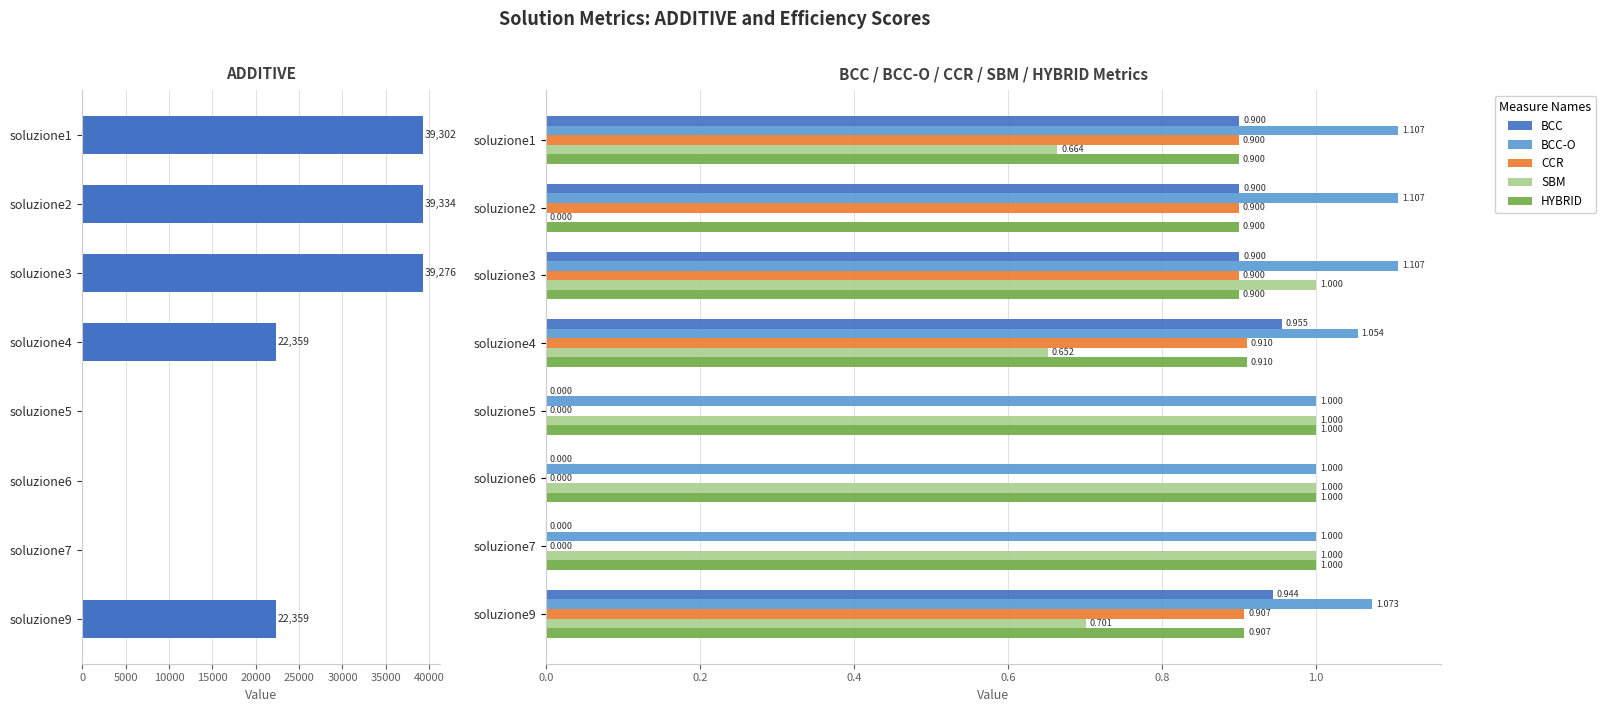

Is the value of SBM at soluzione3 greater than the value of BCC at soluzione2?

Yes